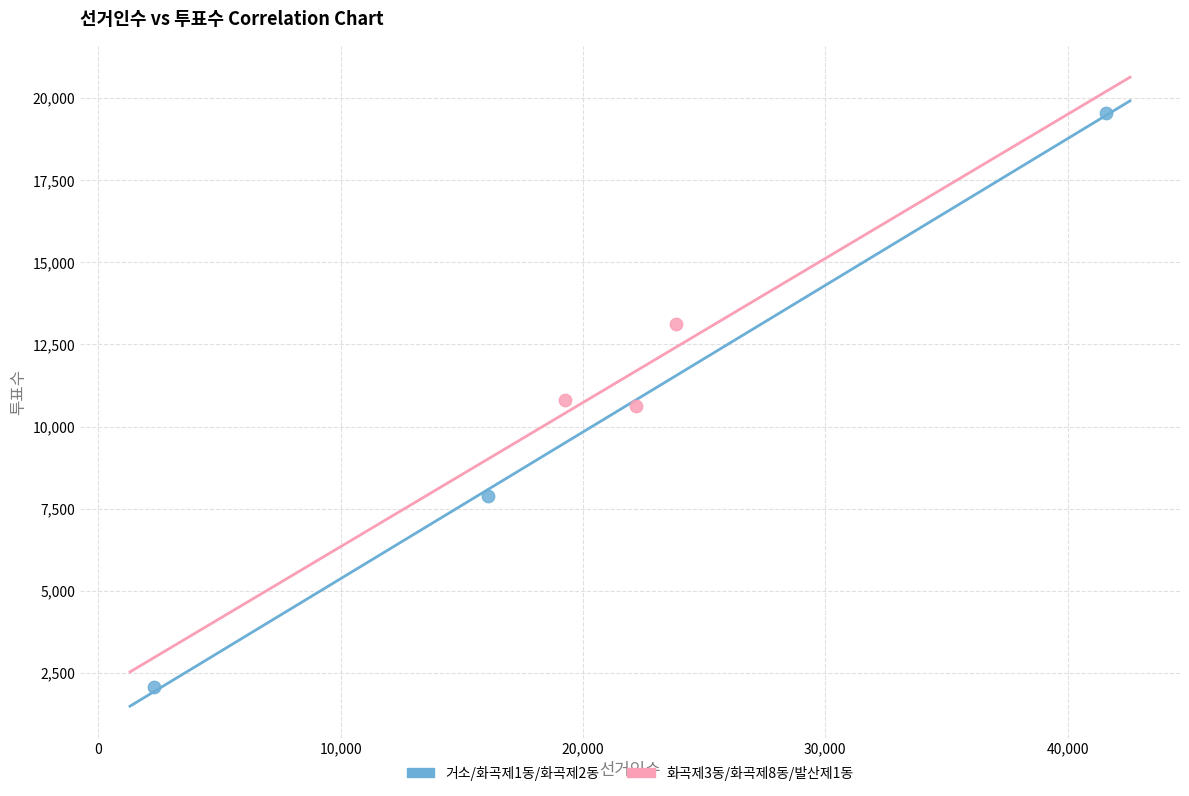

Which series has the widest spread of Y values?

거소/화곡제1동/화곡제2동